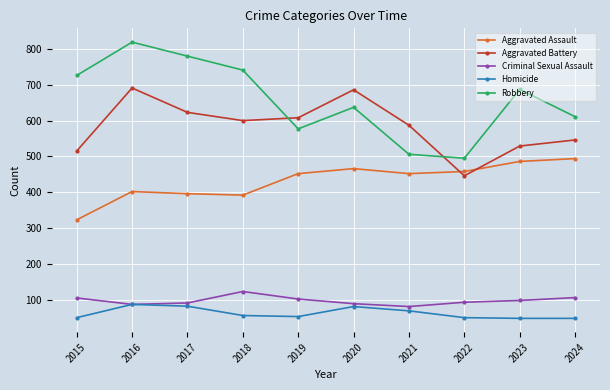

How many data points does each series have?

10